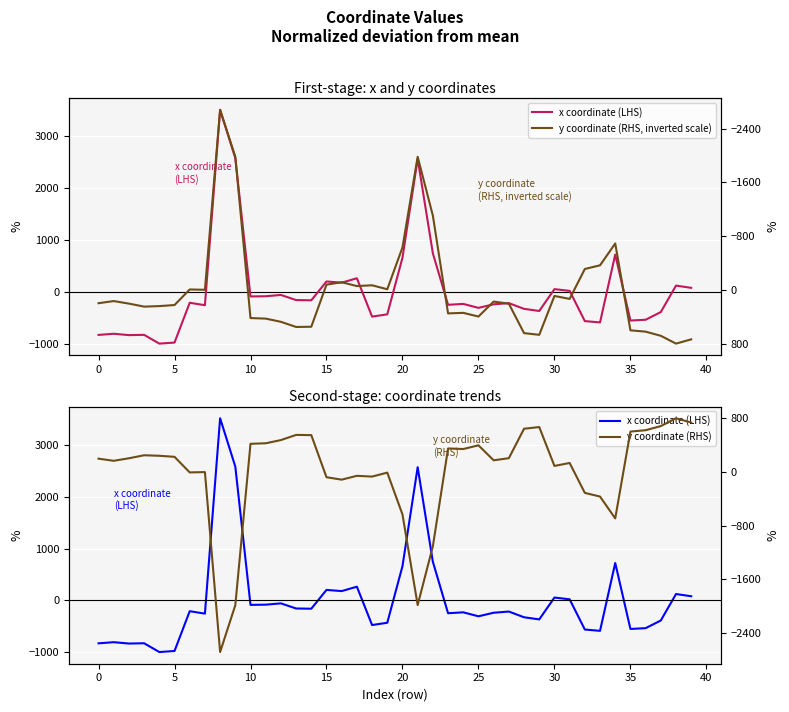

What is the value of the x coordinate (LHS) point at the 17th from the left?

179.8